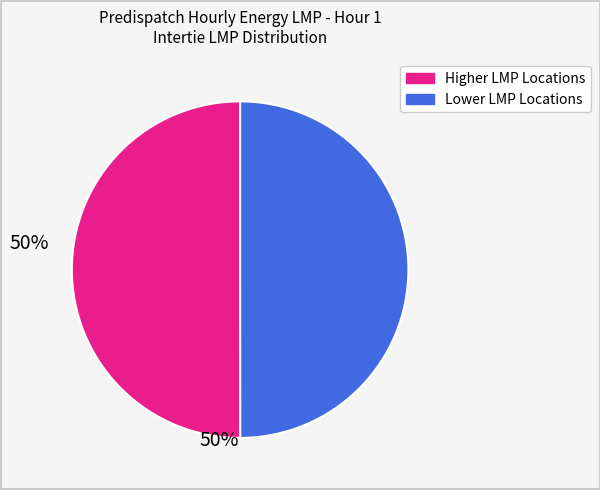

How many segments does this pie chart have?

2